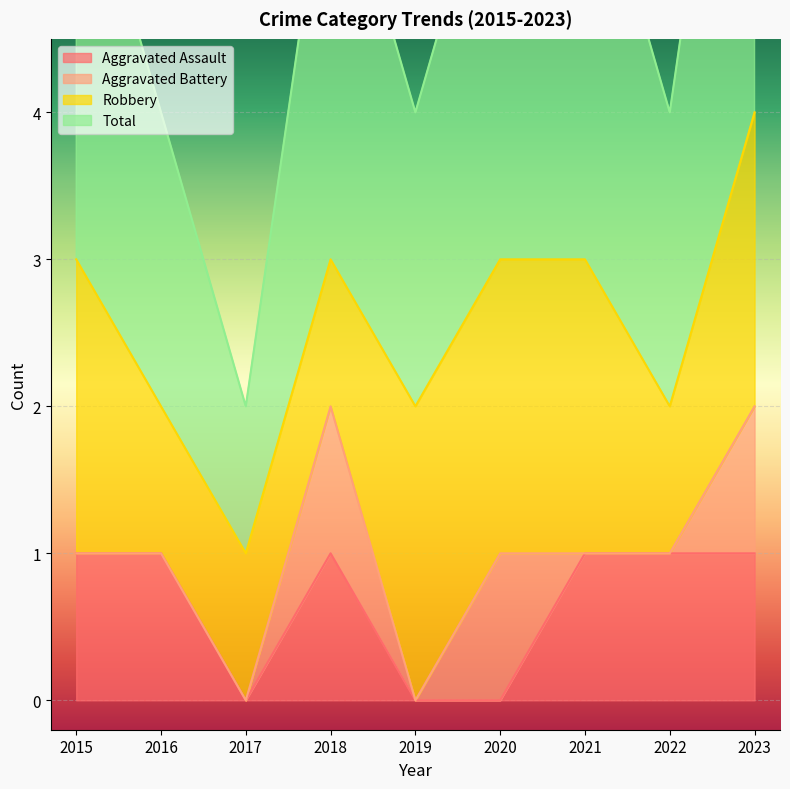

The value of Aggravated Assault at 2018 is 2. True or false?

False